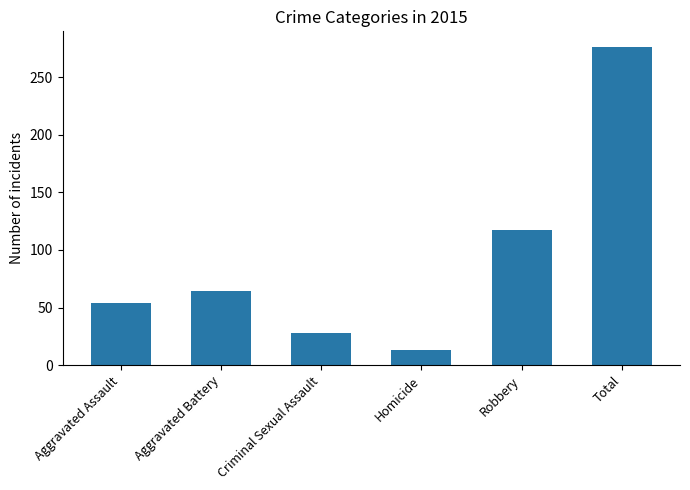

What position from the right is Aggravated Assault?

6